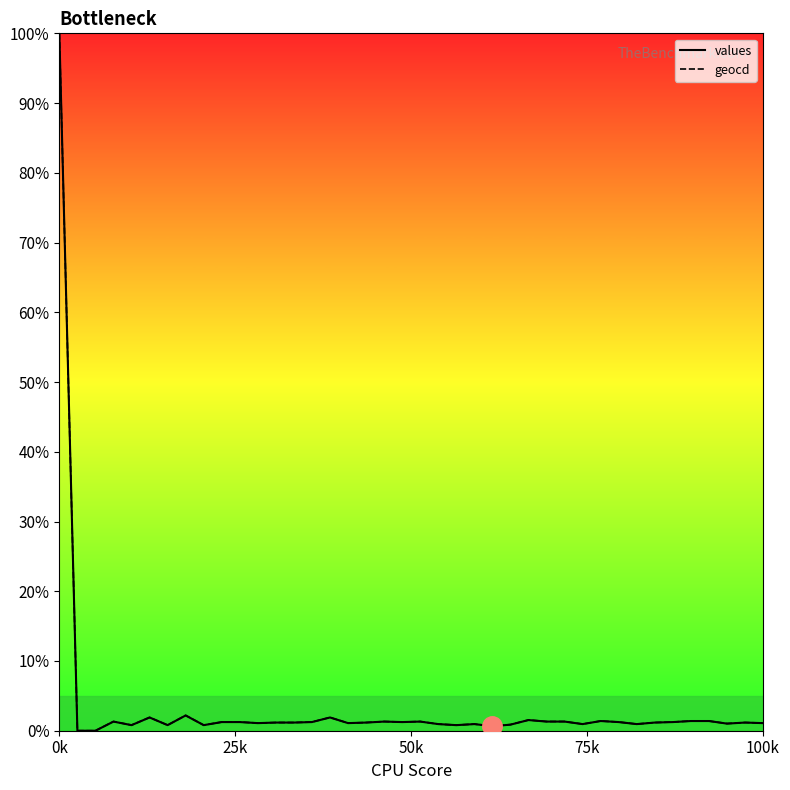

At which label is values closest to 50?

7